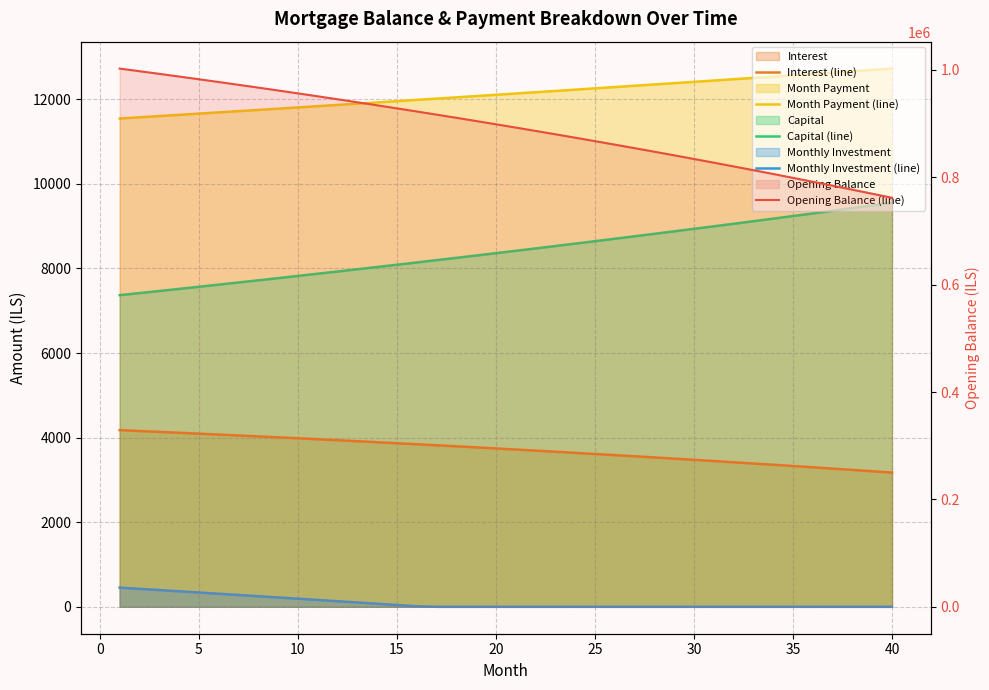

What is the average value of the Month Payment (line) series?

12127.2